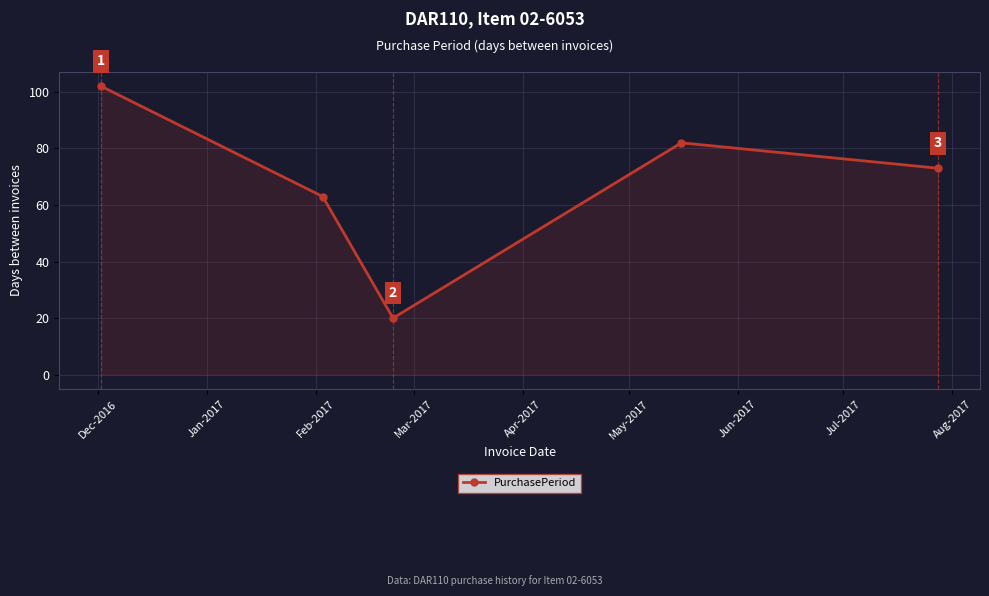

Count the number of categories in the chart.

5